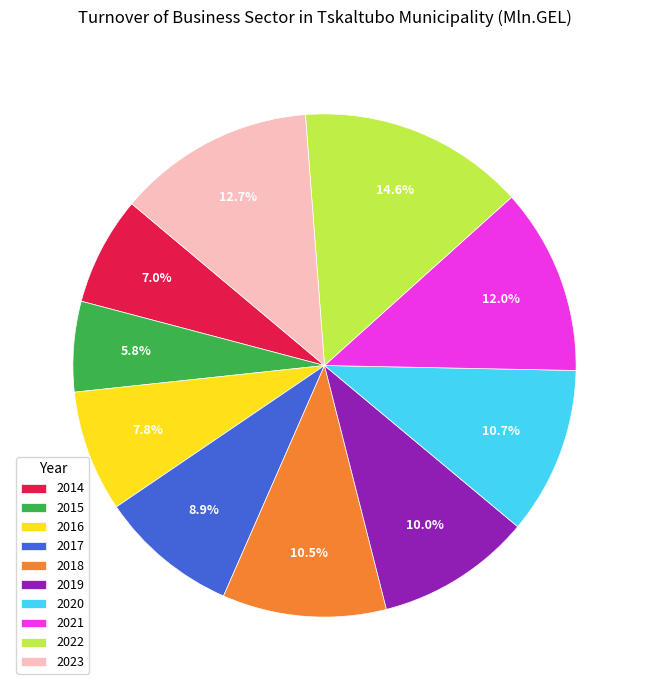

Approximately how many times larger is the value at 2021 compared to 2018?

1.1